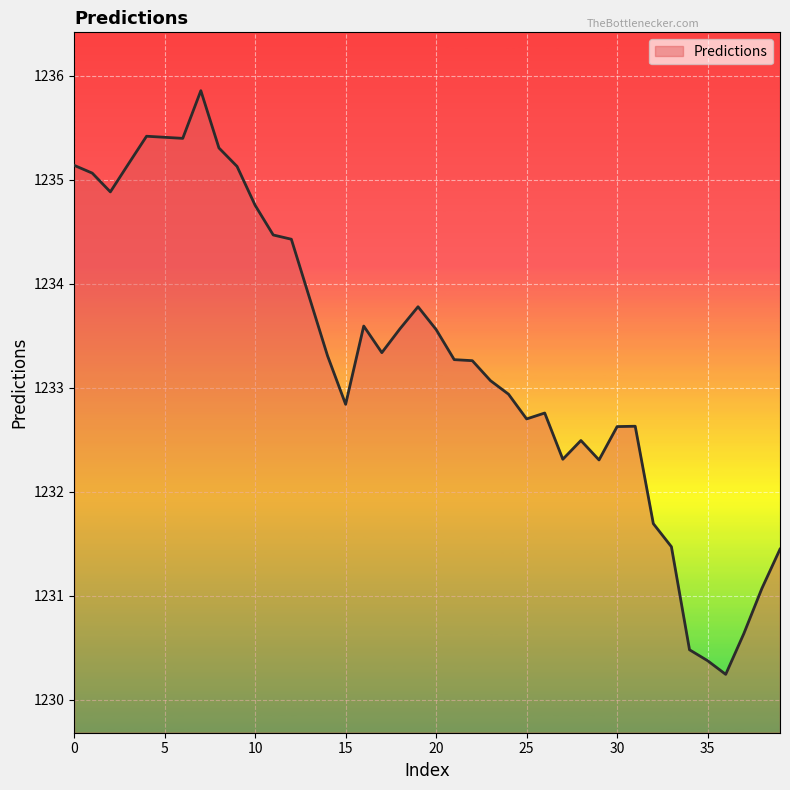

What is the difference between the maximum and minimum values?

5.6